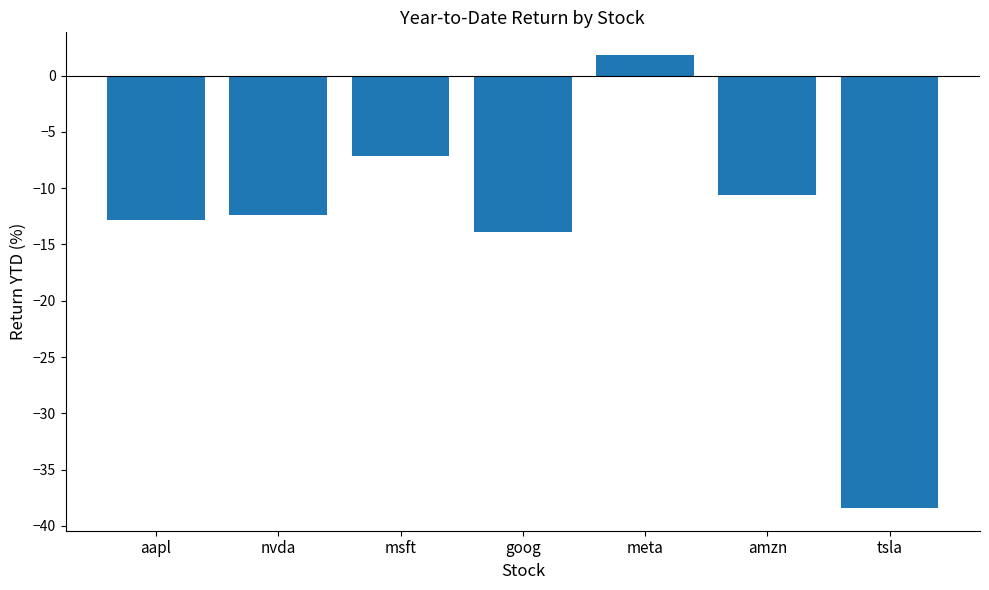

What is the change in value from nvda to goog?

-1.5